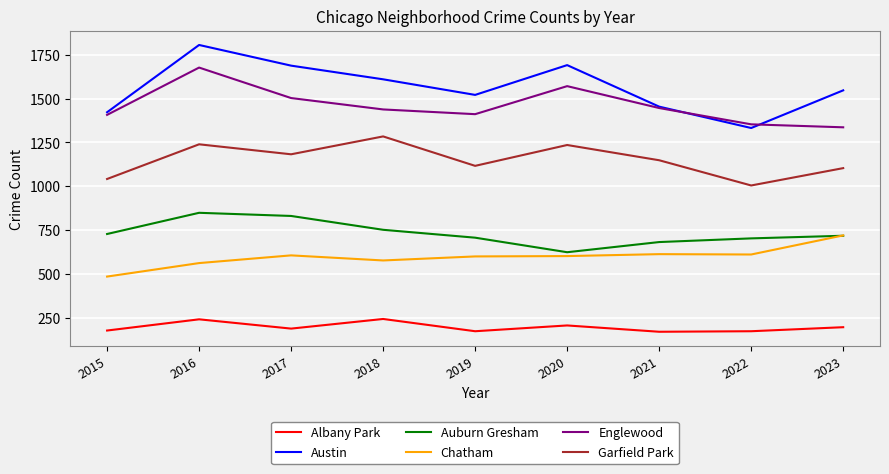

What is the sum of all Austin values?

14071